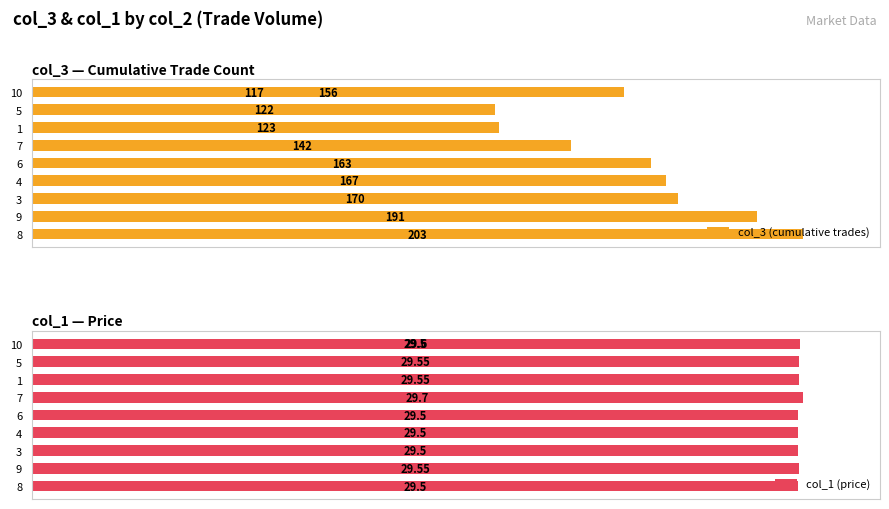

How many bars are there in each group?

2